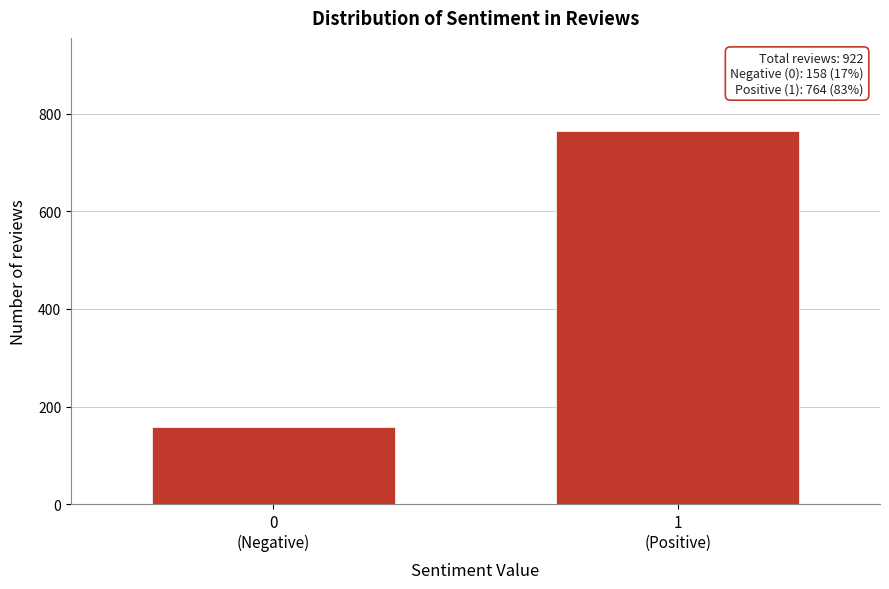

Reading right to left, what are all the values shown in this chart?

764	158